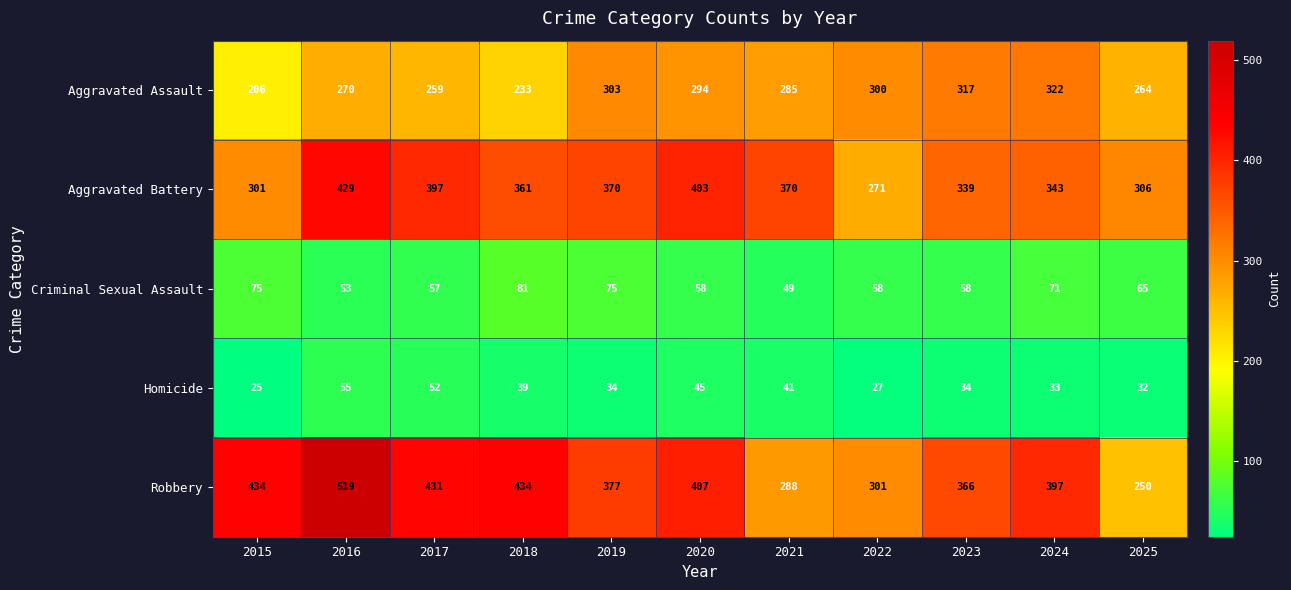

What is the greatest value displayed?

519